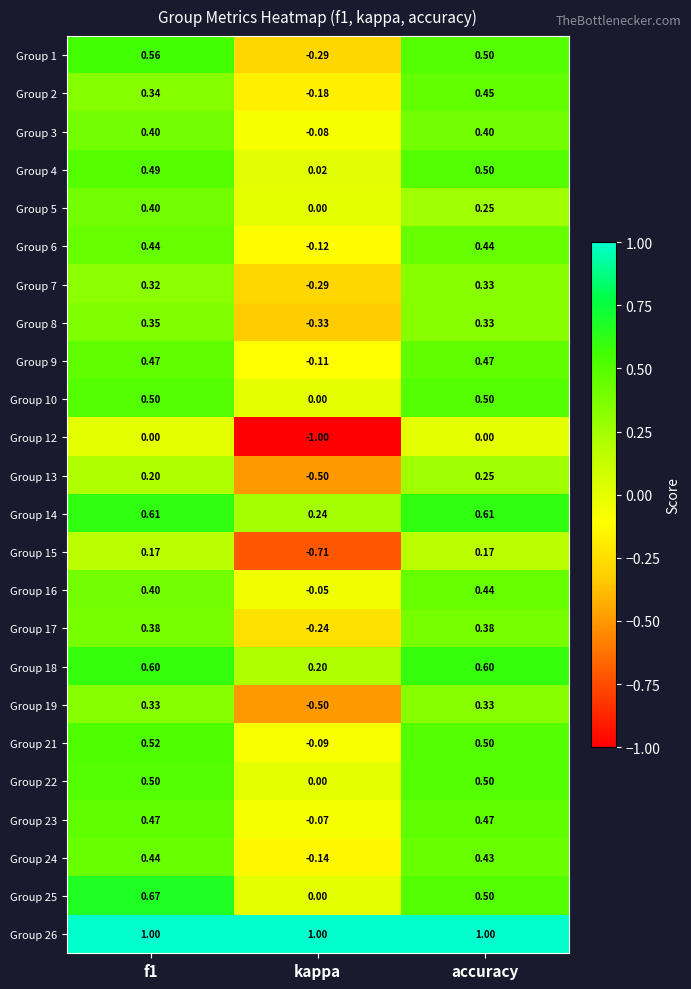

At which category does the chart reach its minimum across all series?

kappa